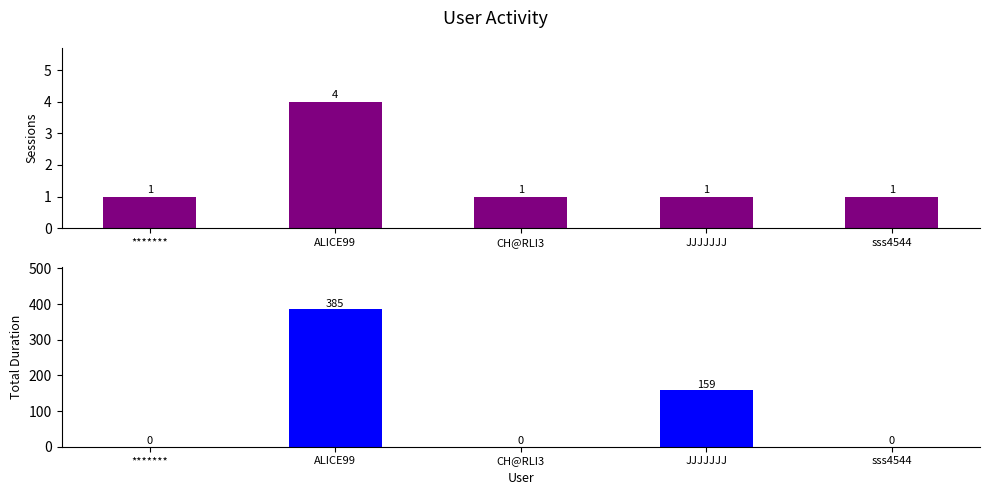

The sessions series shows 1 at sss4544. True or false?

True